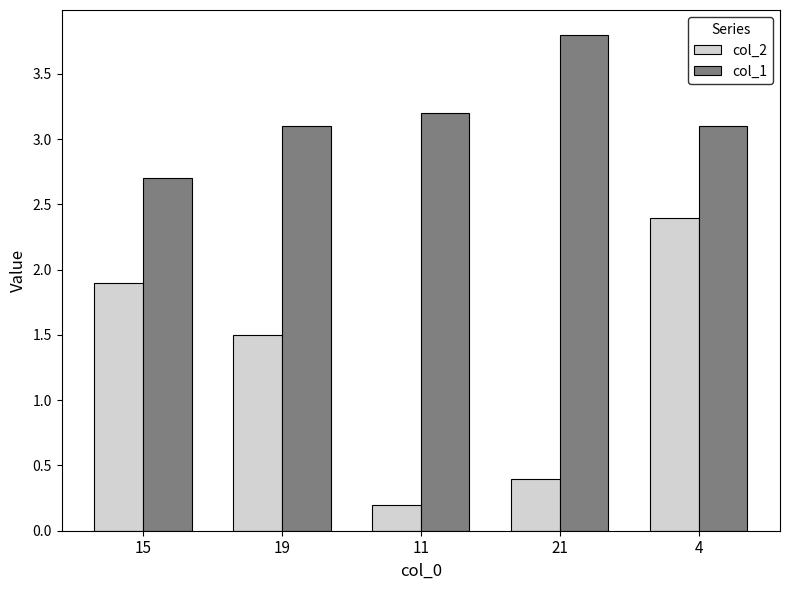

At 19, list the series in order from largest to smallest.

col_1, col_2